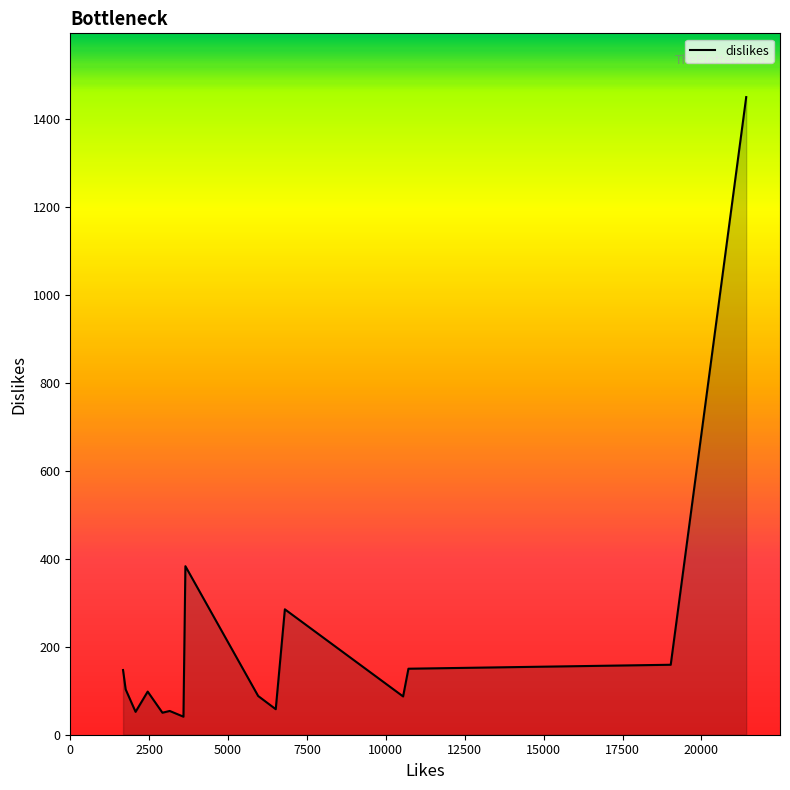

How many interior local valleys (lower than both neighbors) does the data have?

5